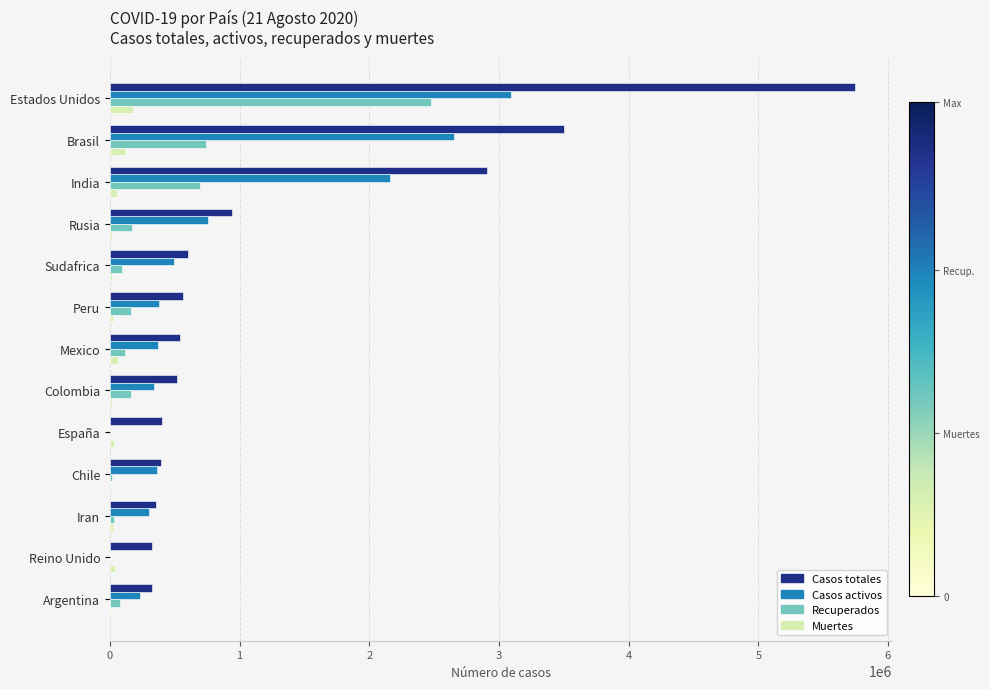

At which label is Casos activos closest to 1547955?

India